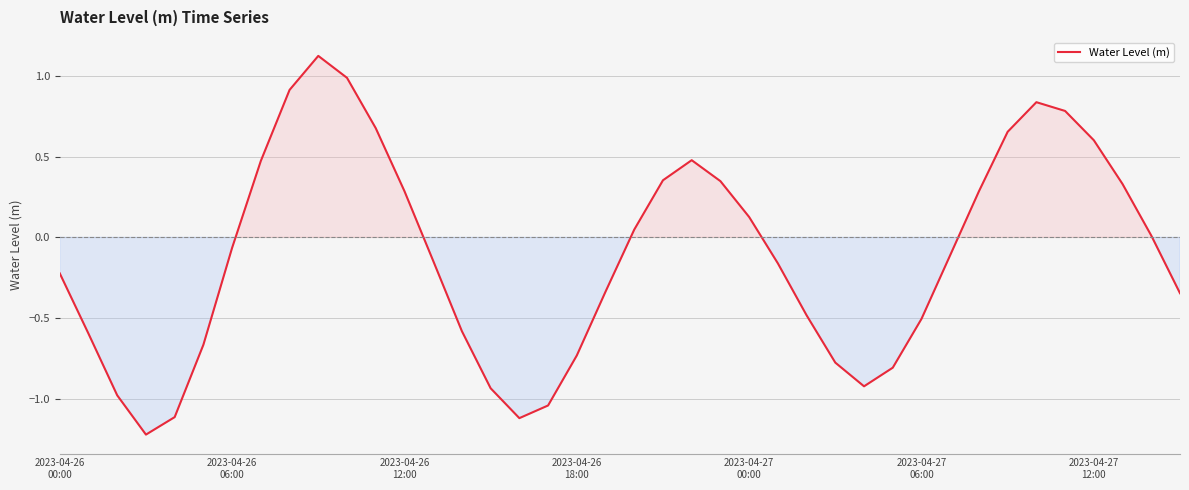

What is the minimum value shown in the chart?

-1.2